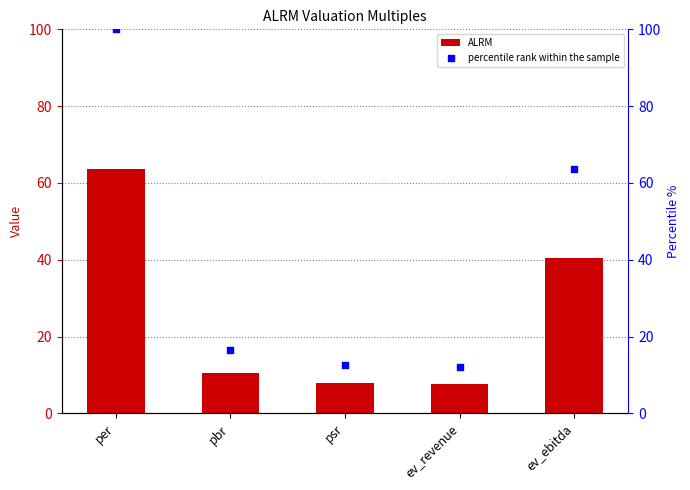

Which series has the largest total across all categories?

percentile rank within the sample